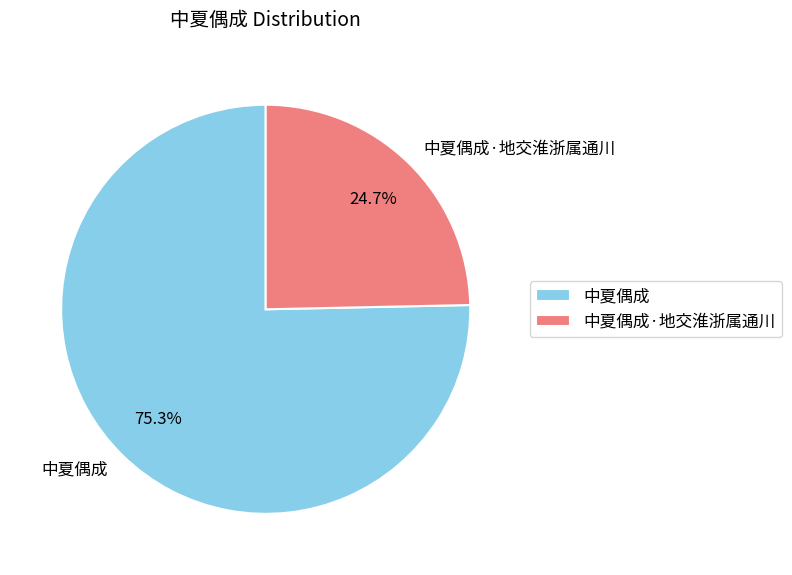

Is it true that 中夏偶成·地交淮浙属通川 is 34% of the pie?

False